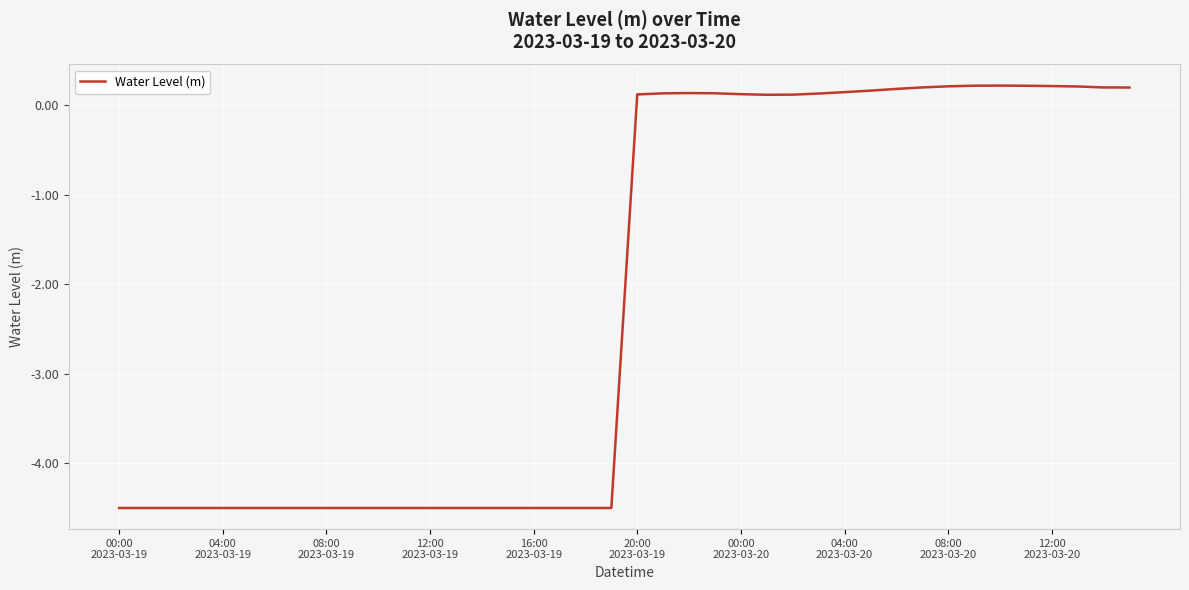

What is the smallest value displayed?

-4.5